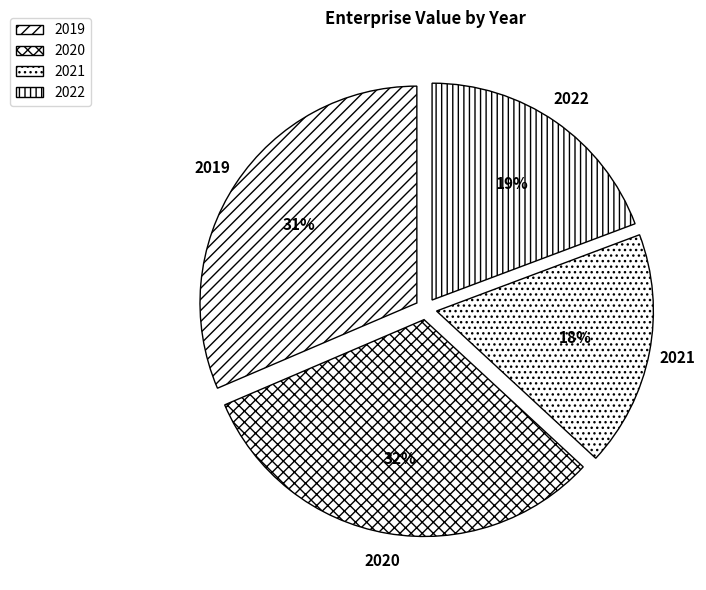

What is the ratio of the value at 2020 to the value at 2021?

1.8